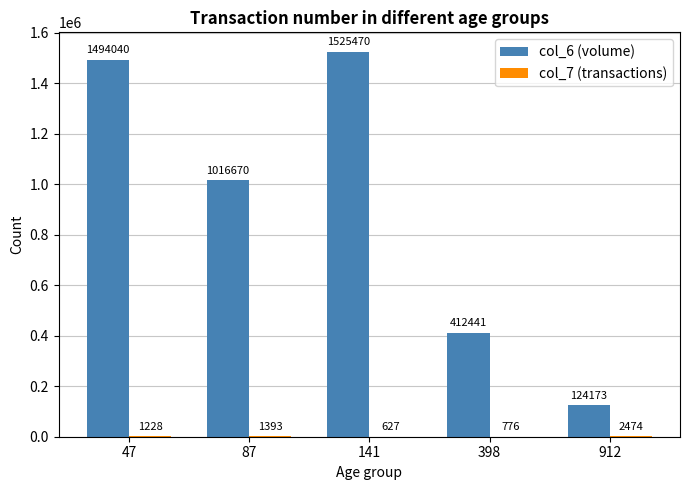

What is the greatest value displayed?

1525470